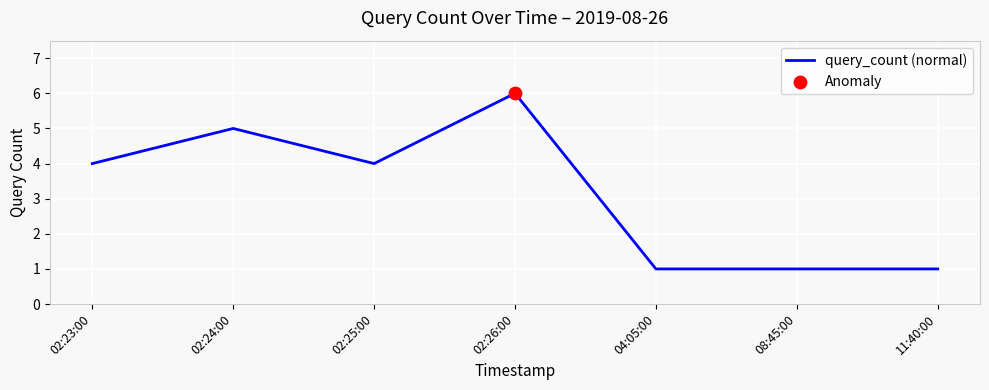

Between 02:25:00 and 08:45:00, which is larger?

02:25:00